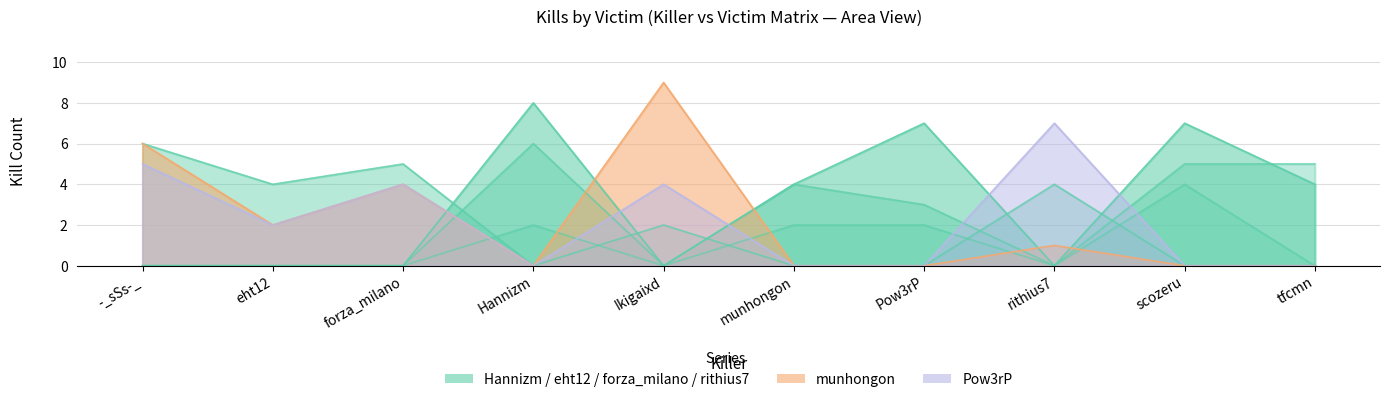

At which category does Pow3rP reach its first local peak?

forza_milano